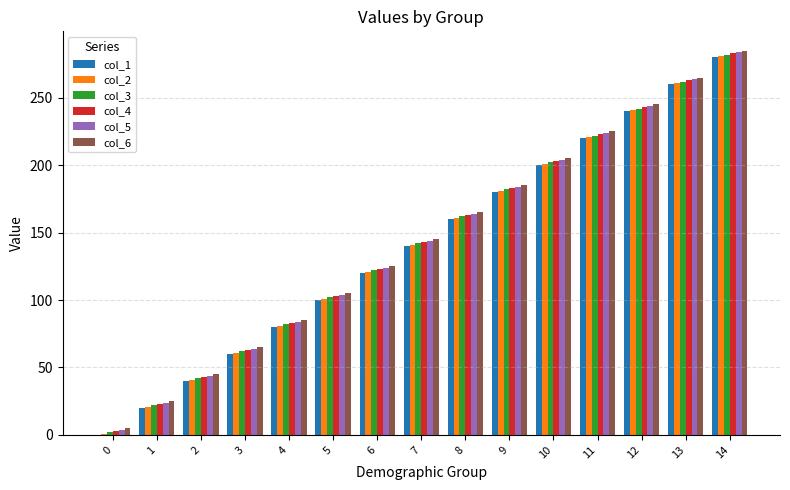

The col_1 series shows 245 at 8. True or false?

False